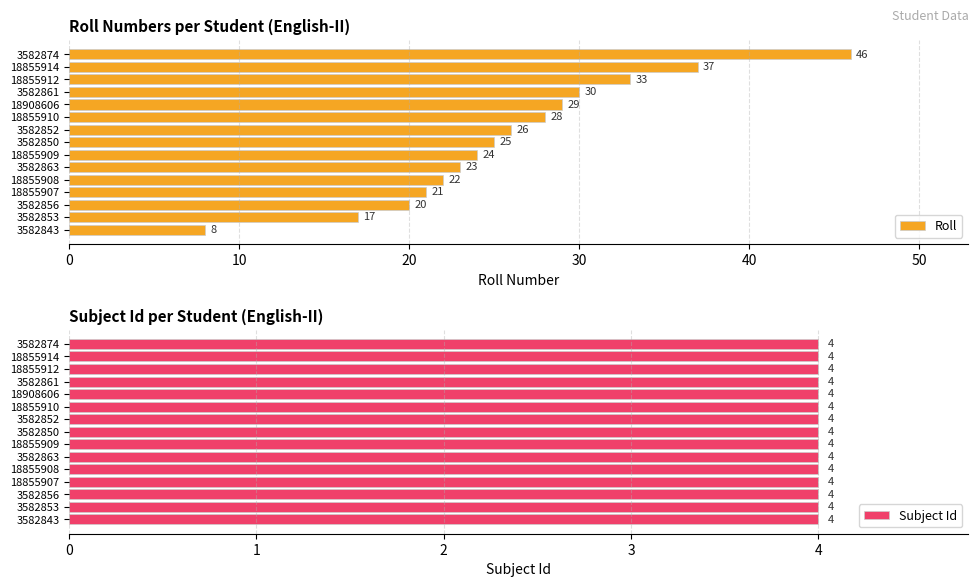

The Roll series shows 51 at 3582861. True or false?

False